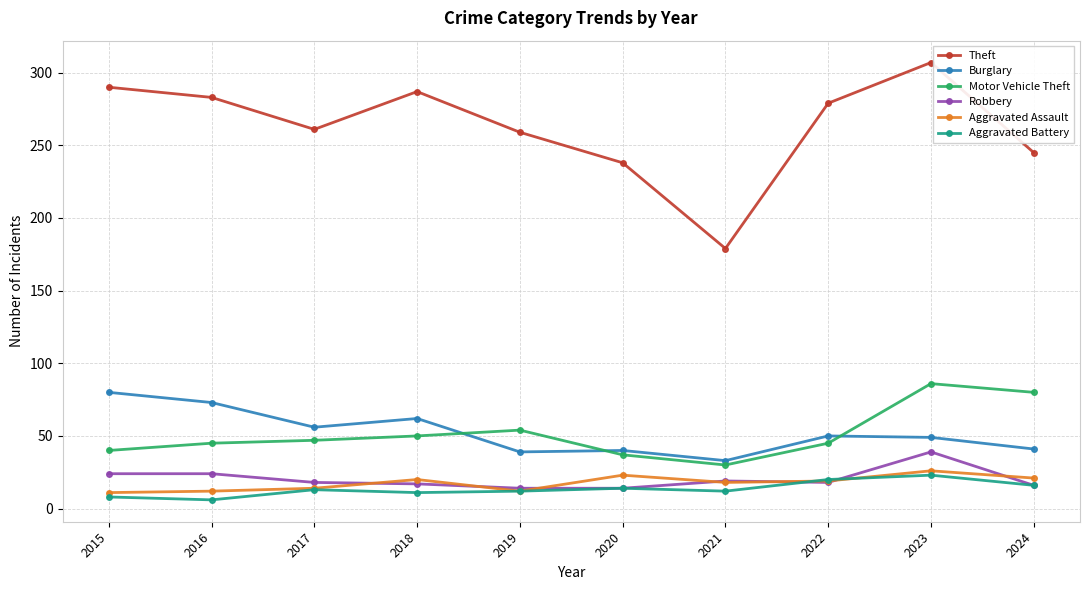

In Motor Vehicle Theft, how many points are higher than both neighbors (excluding endpoints)?

2